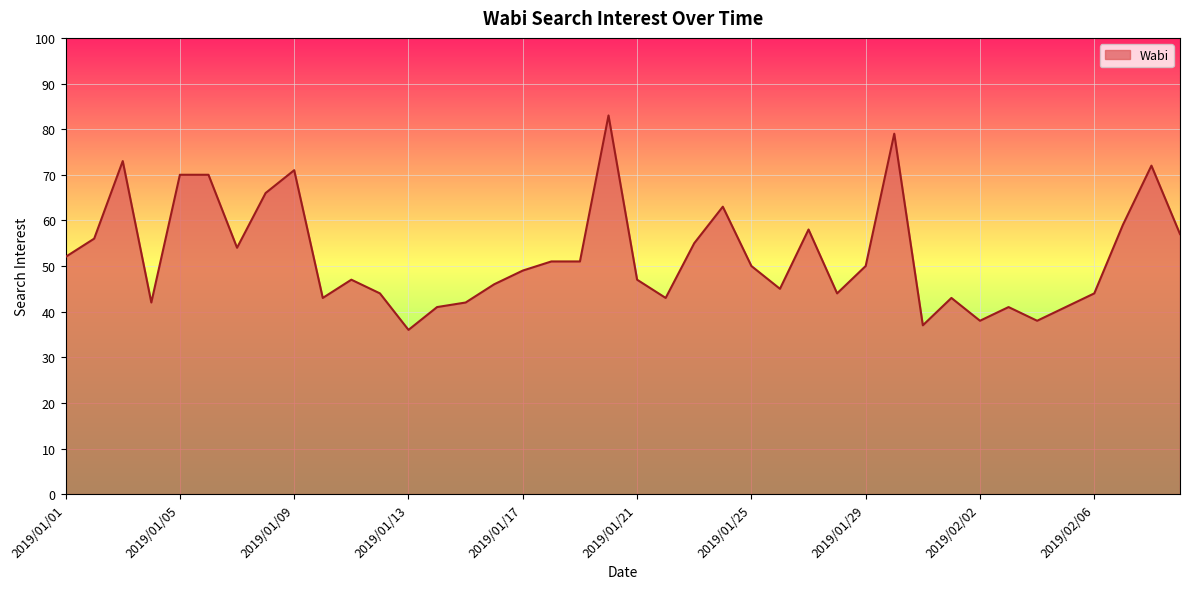

What is the difference between the maximum and minimum values?

47